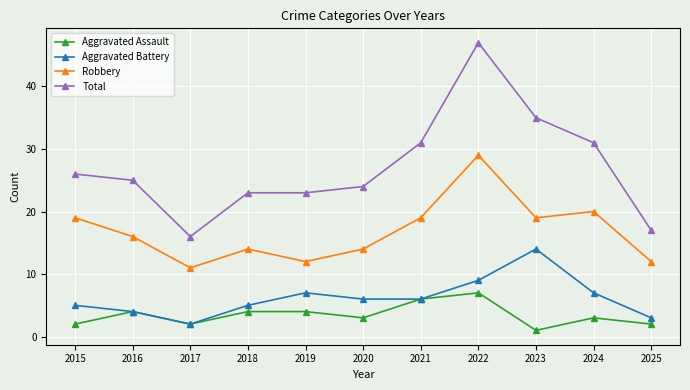

True or false: Robbery and Total intersect in this chart.

False